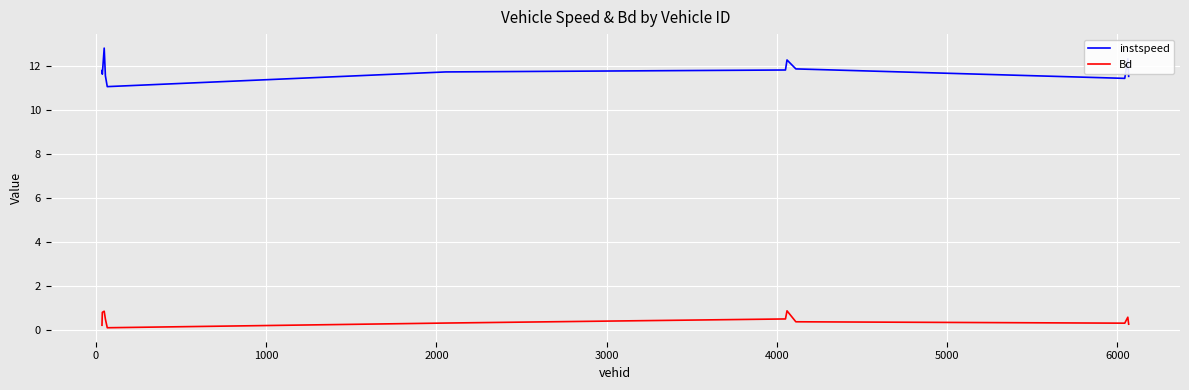

Which series has the widest spread of values?

instspeed